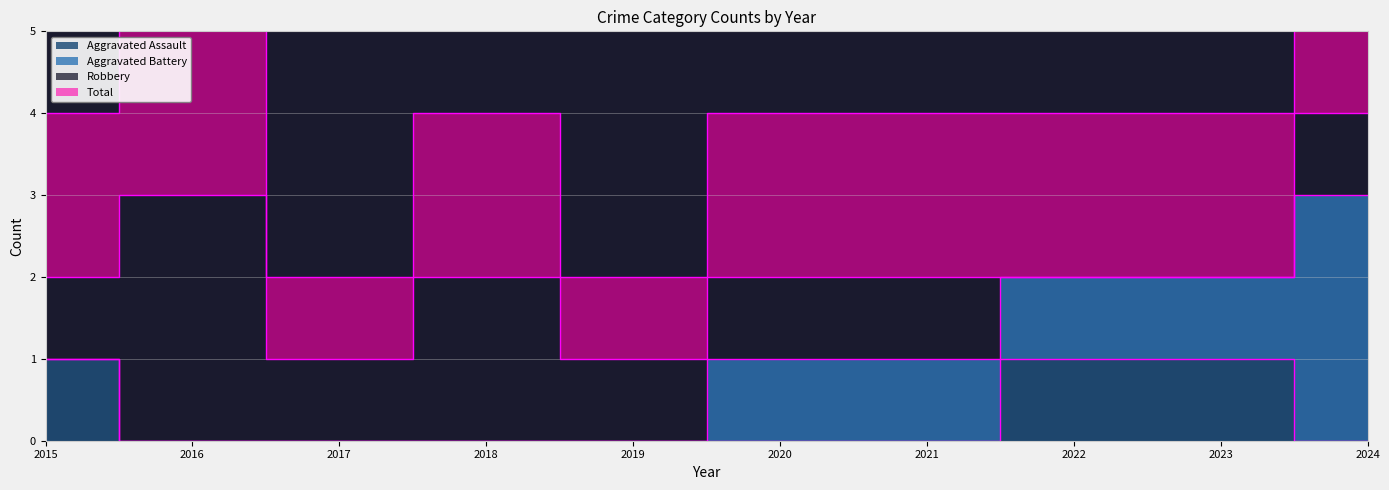

What value does the Total series have at 2015?

2